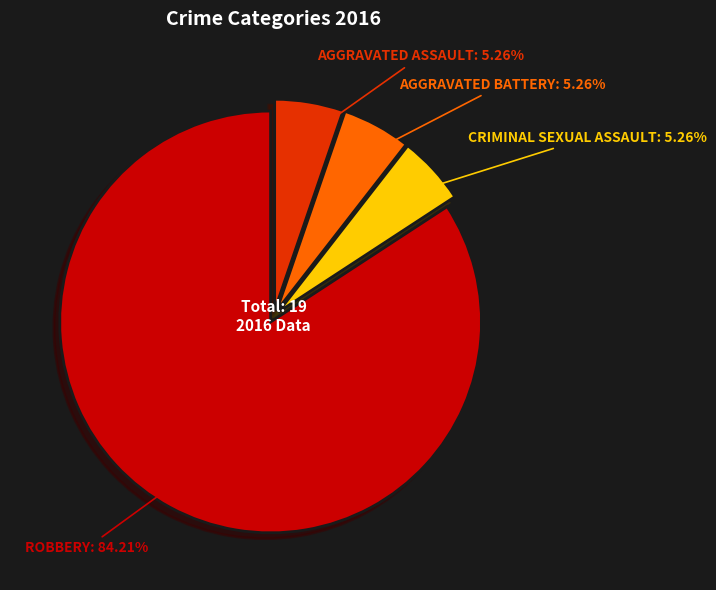

Does any single category account for the majority?

Yes